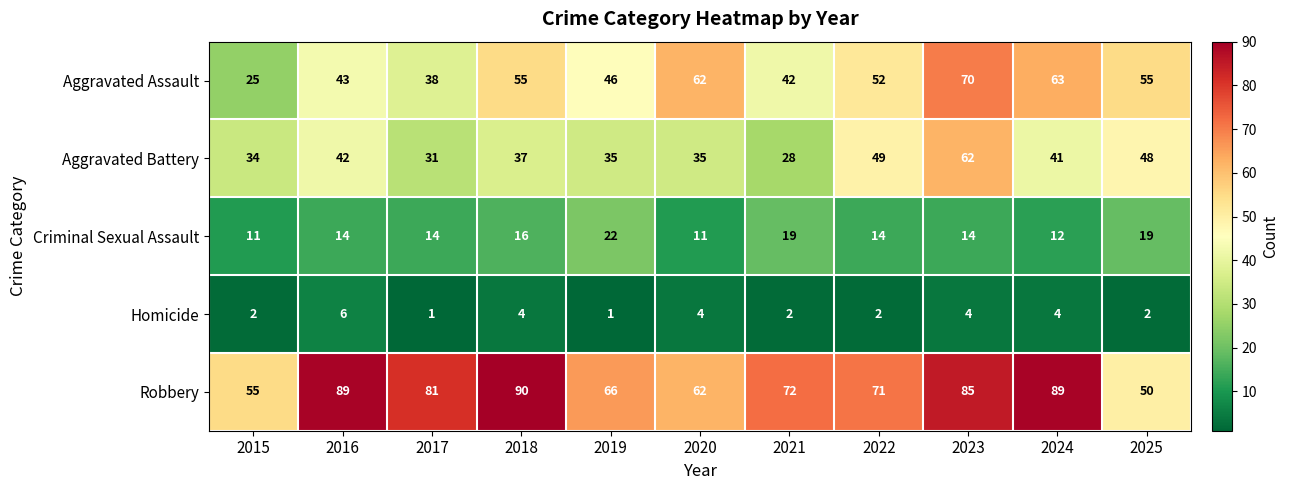

Which series has the largest total across all categories?

Robbery